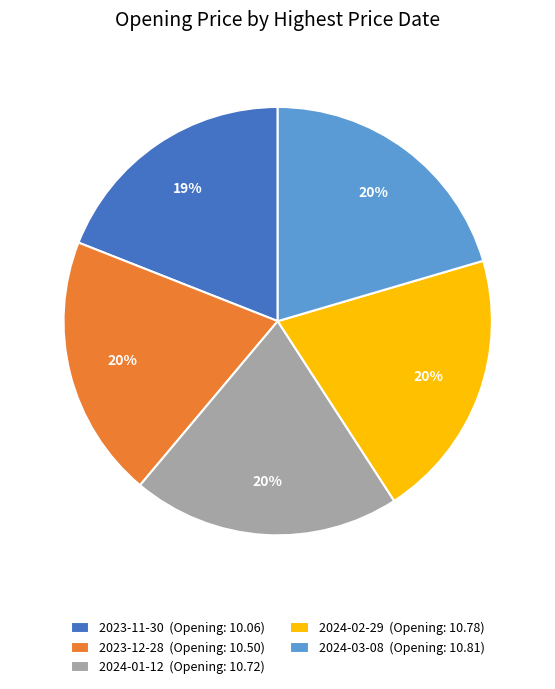

Approximately how many times larger is the value at 2023-12-28 compared to 2024-03-08?

1.0